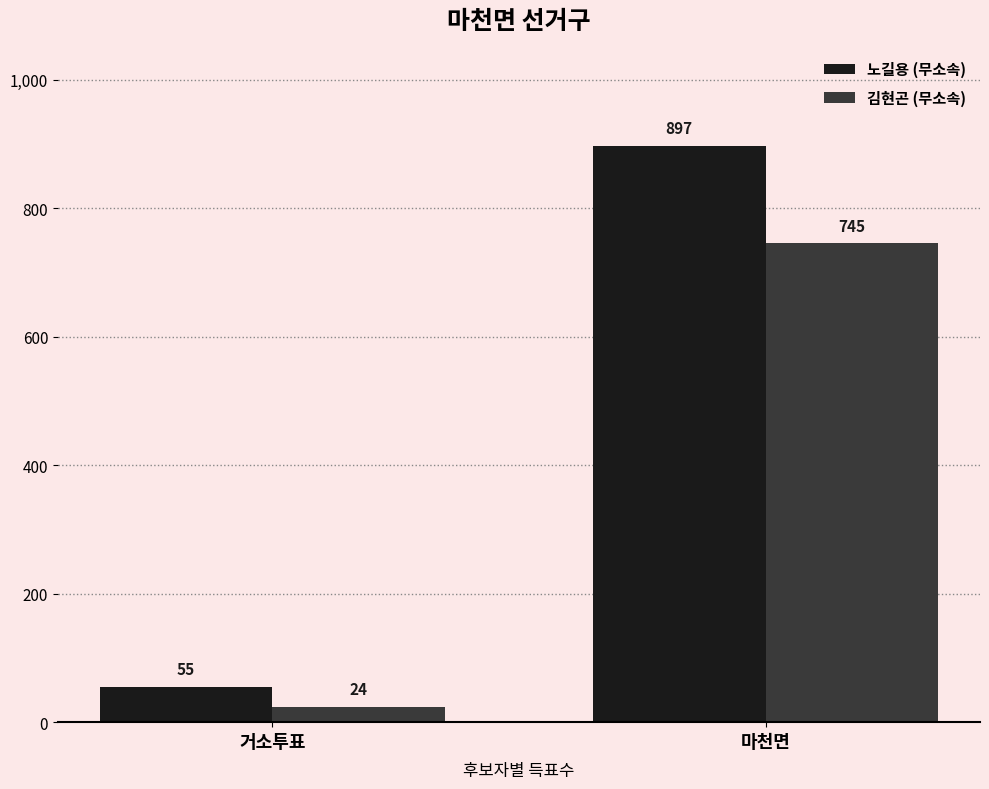

What is the minimum value for 김현곤 (무소속)?

24